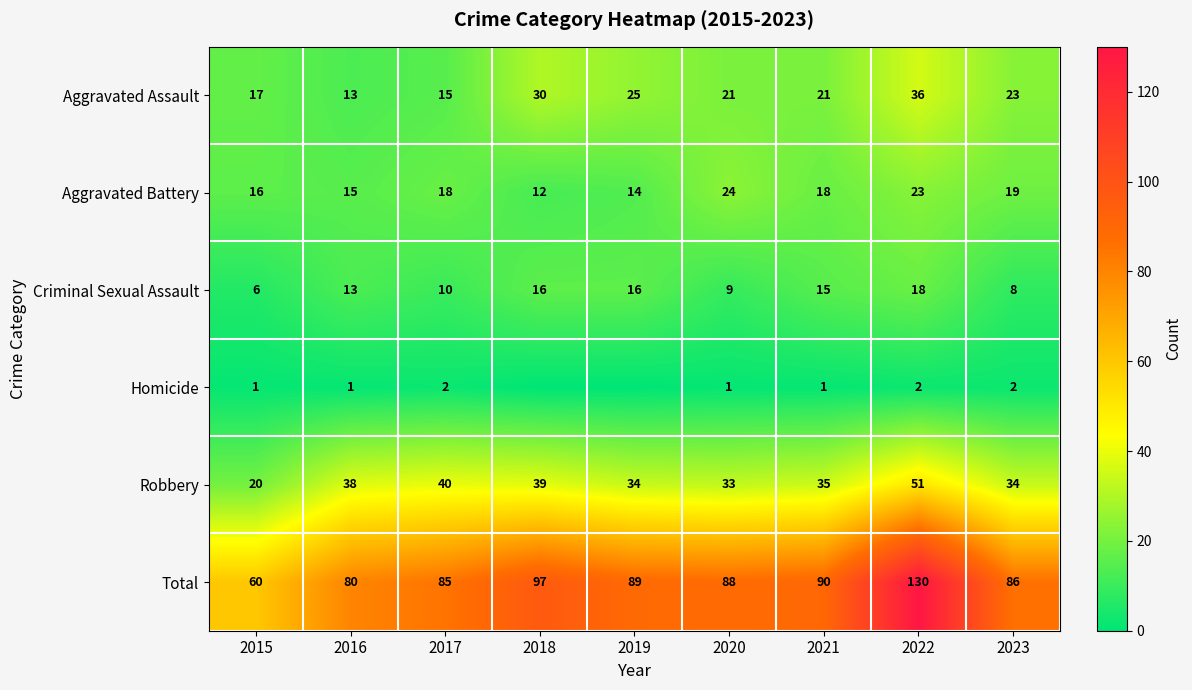

Is it true that Robbery equals 35 at 2021?

True